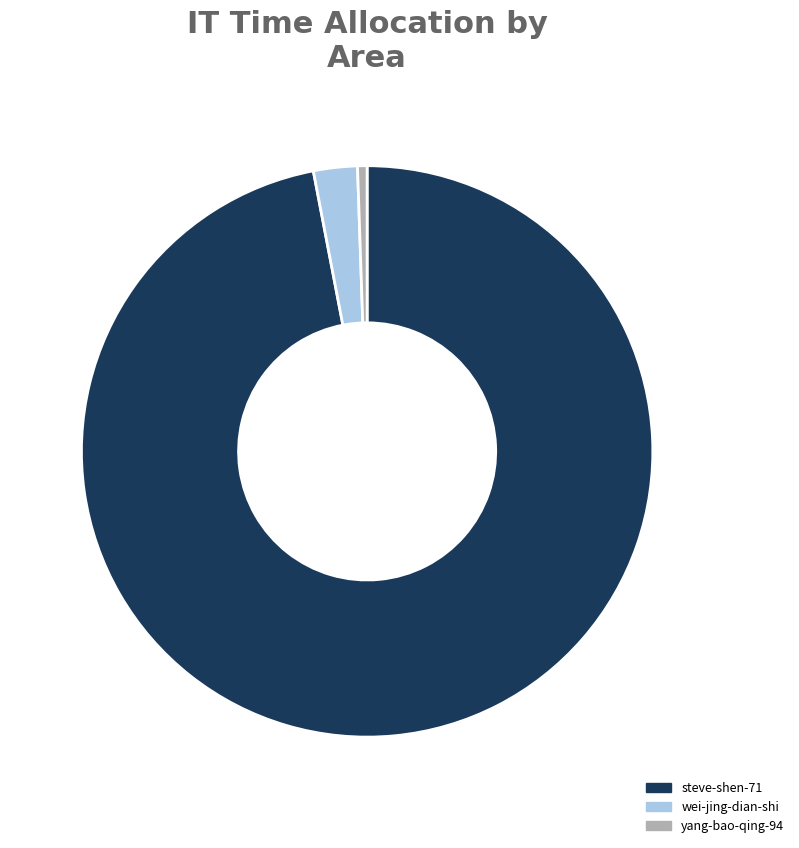

Is there any slice that represents more than half of the pie?

Yes